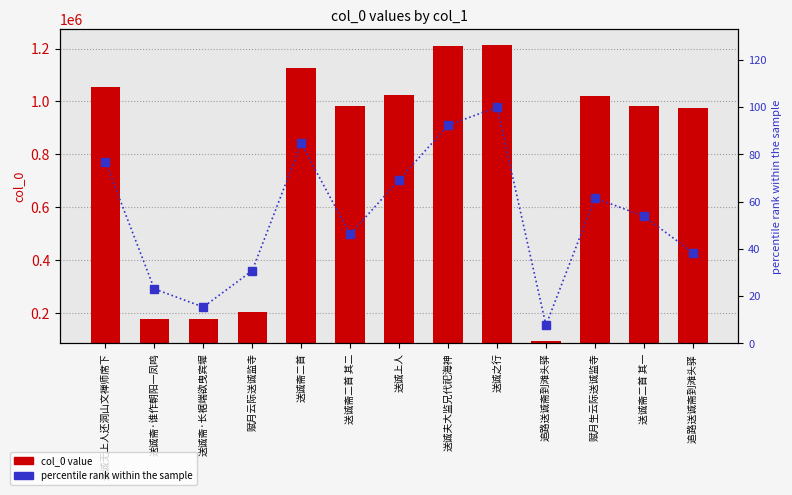

What is the total value across all series at 追路送诚斋到滩头驿 ?

974248.5